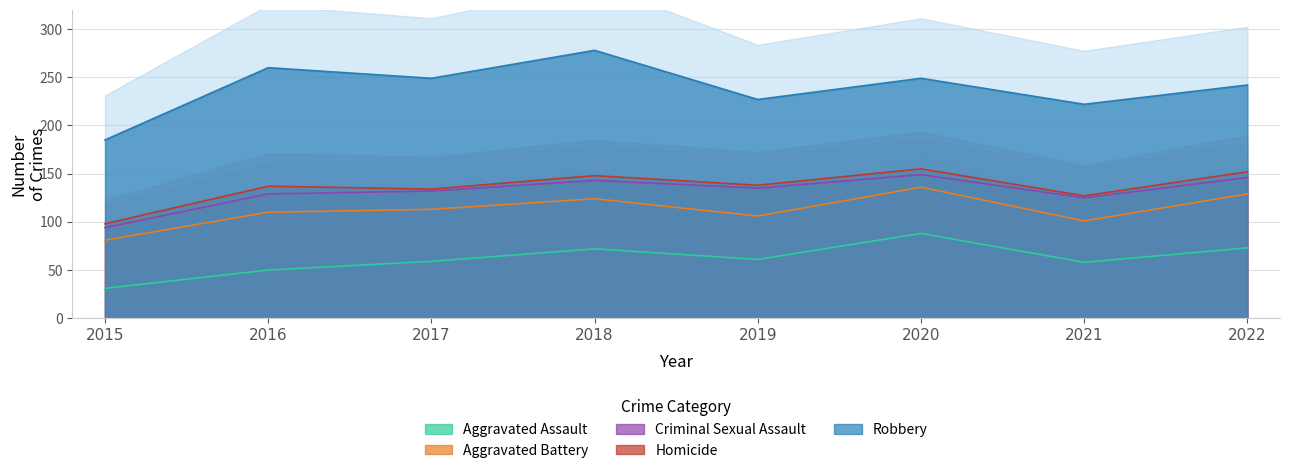

Which series changed the most between 2018 and 2019?

Robbery